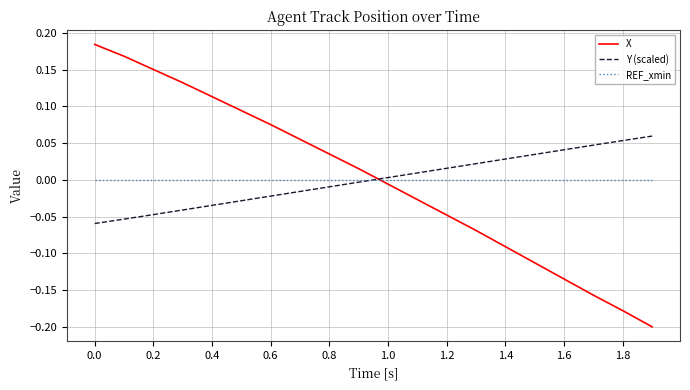

True or false: REF_xmin and X cross at least once.

True